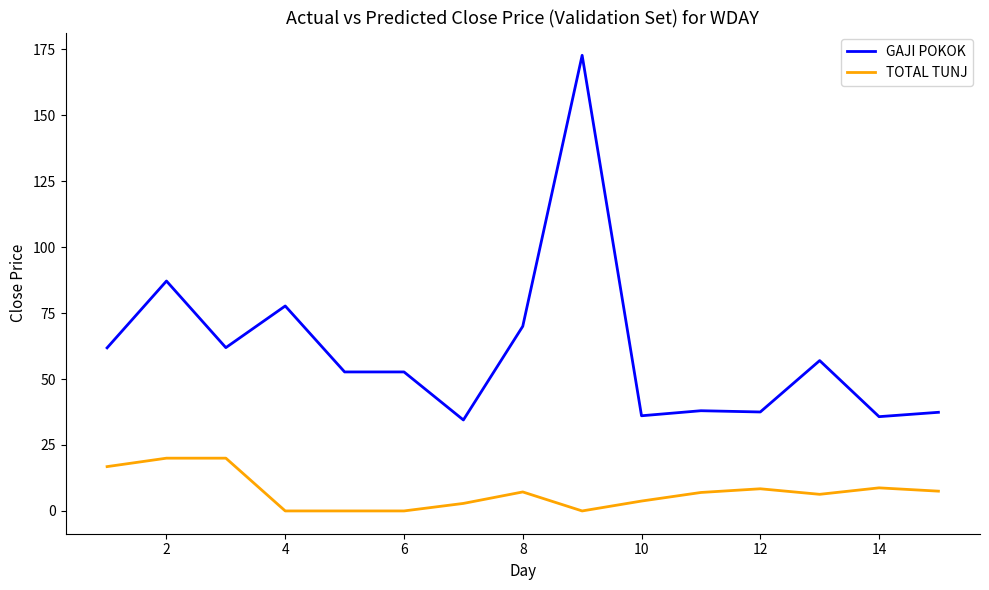

True or false: TOTAL TUNJ and GAJI POKOK intersect in this chart.

False